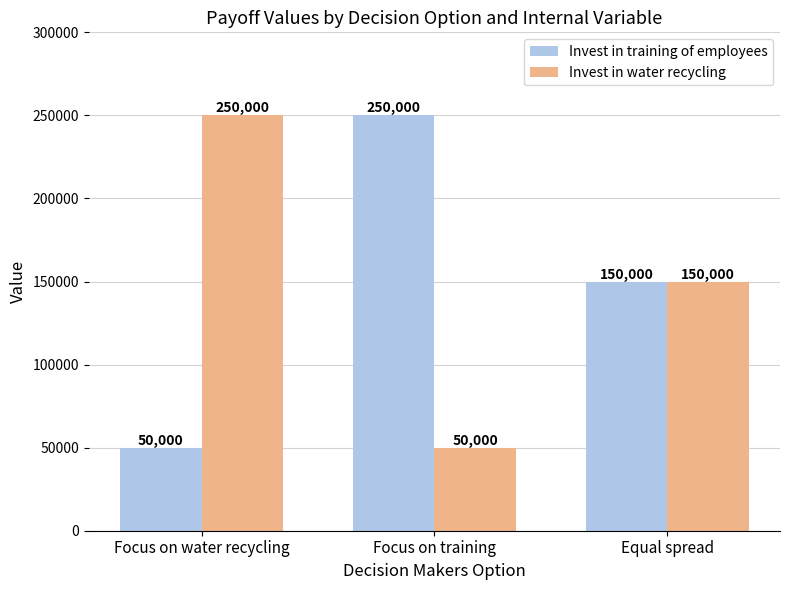

What is the total value across all series at Equal spread?

300000